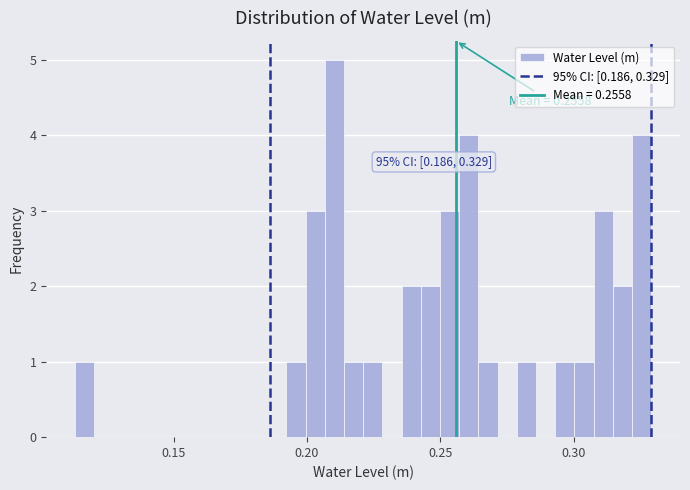

Read against the x-axis, roughly where is the centre of the tallest bar?

0.210